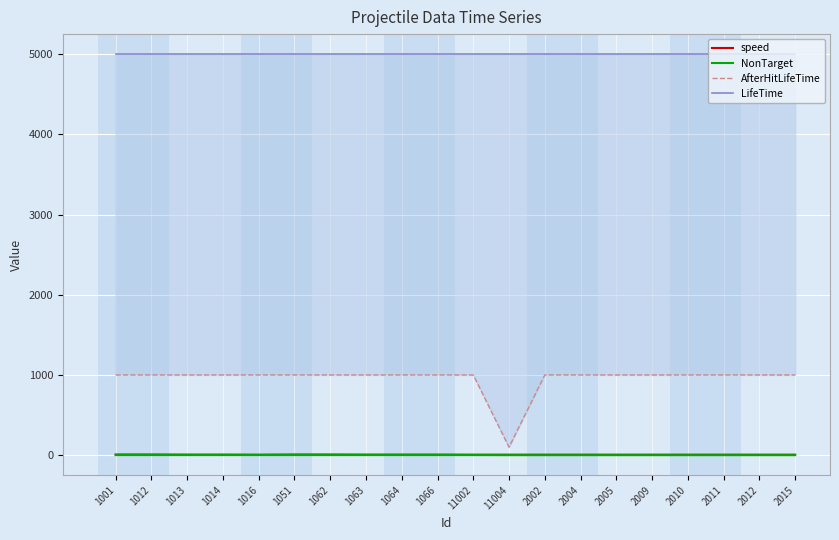

True or false: NonTarget and speed intersect in this chart.

False